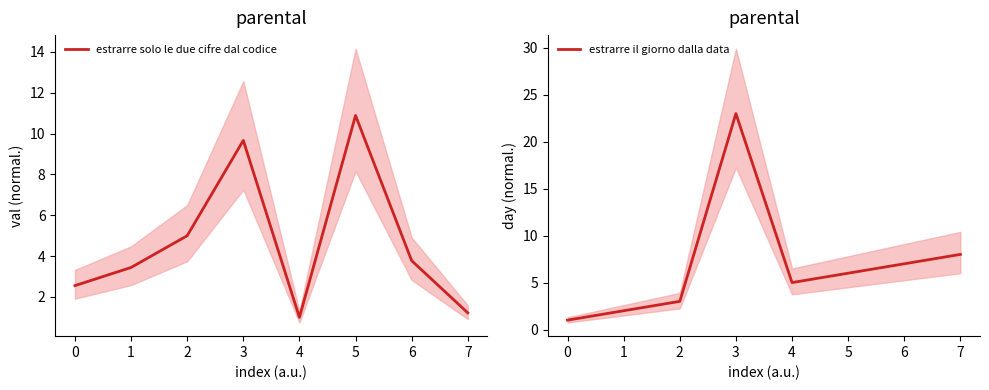

What is the highest value of the estrarre solo le due cifre dal codice series?

10.9